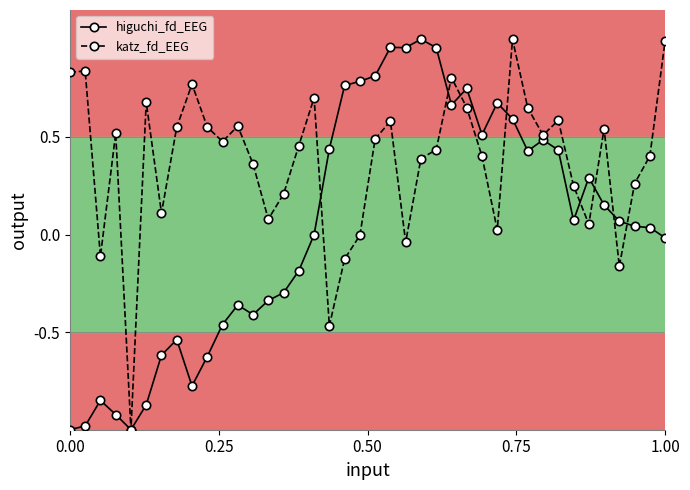

What is the difference between the maximum and minimum values in the higuchi_fd_EEG series?

2.0